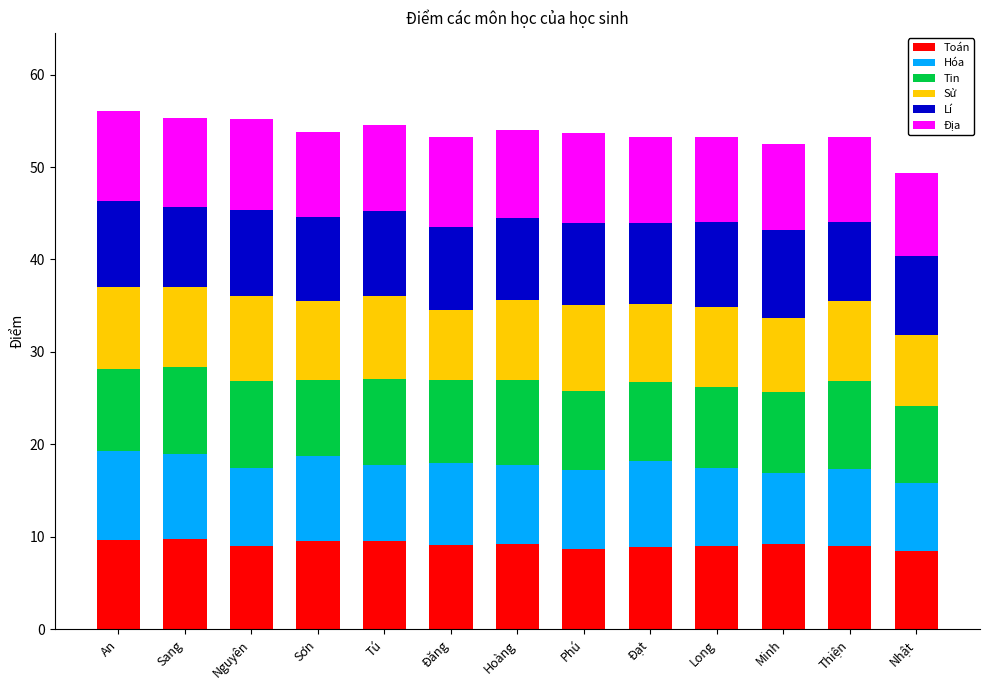

True or false: Toán has a value of 9.1 at Đăng.

True